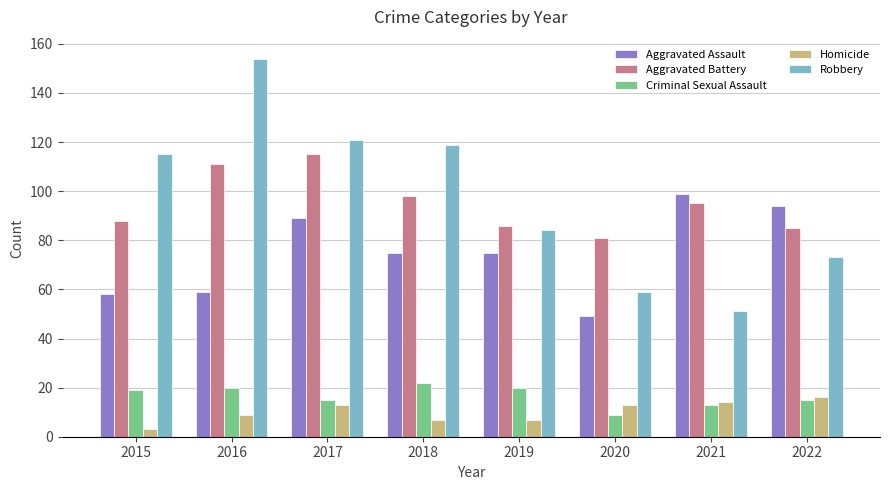

List the series in order of their peak value, highest first.

Robbery, Aggravated Battery, Aggravated Assault, Criminal Sexual Assault, Homicide